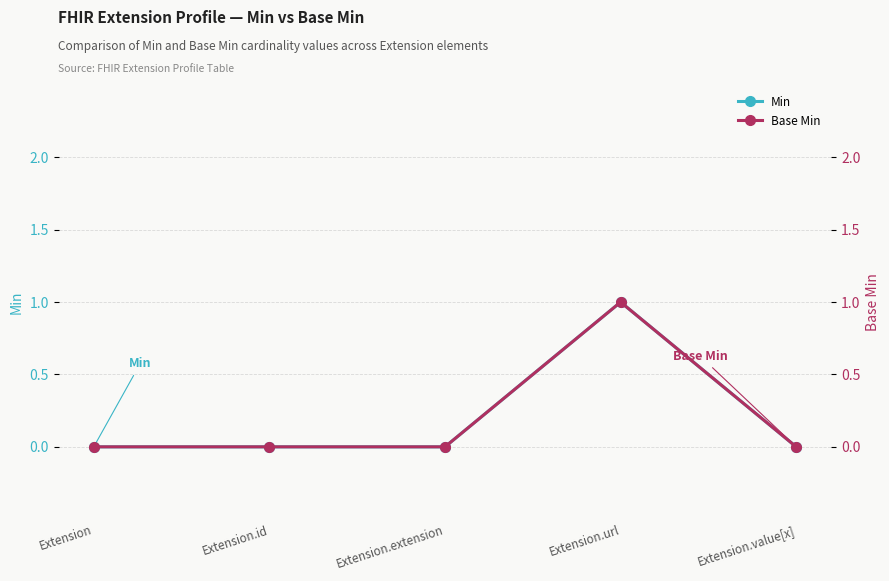

What is the label of the 2nd point from the left?

Extension.id